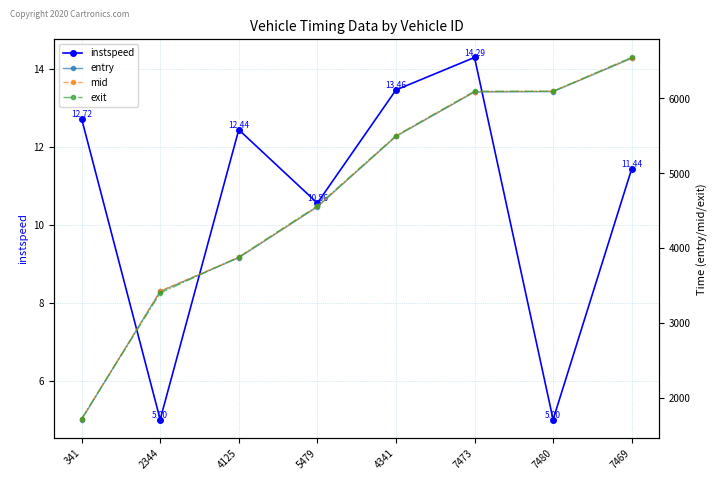

True or false: mid and instspeed intersect in this chart.

False